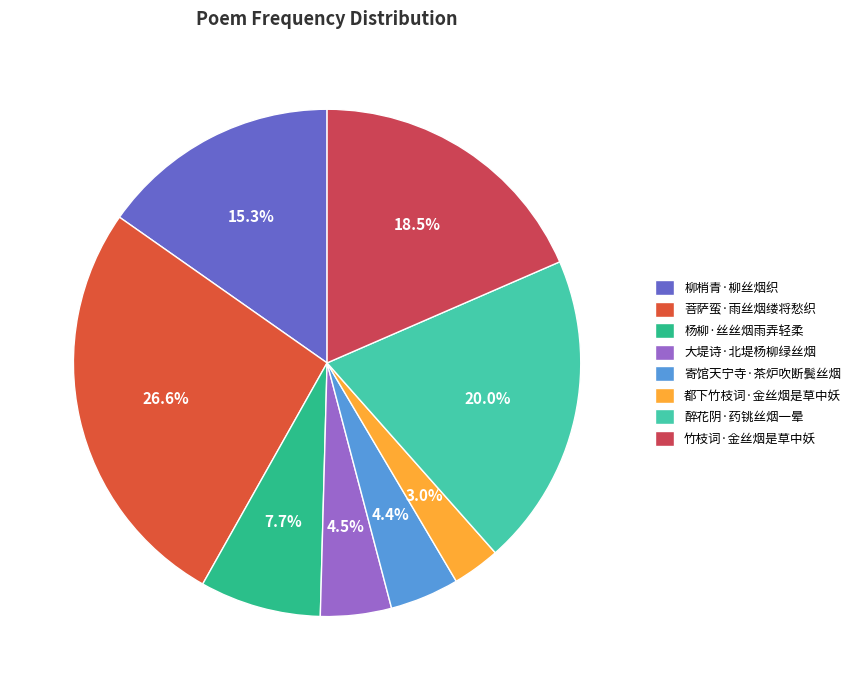

What percentage is NOT represented by 菩萨蛮·雨丝烟缕将愁织?

73.4%